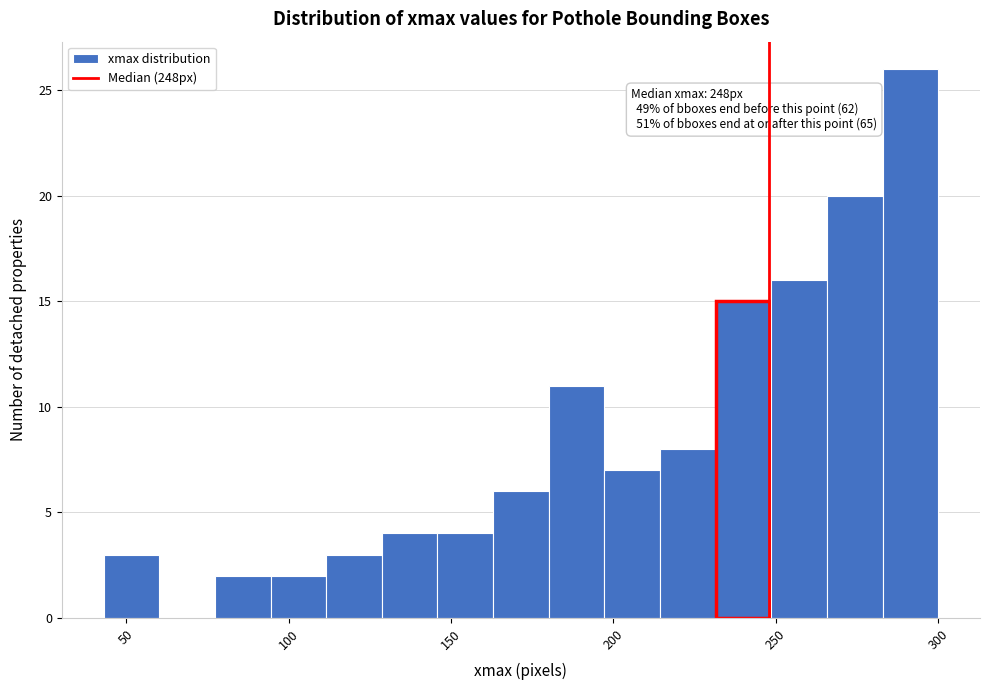

Around what value on the x-axis is the tallest bar? Give the approximate position of its centre, as read against the axis.

290